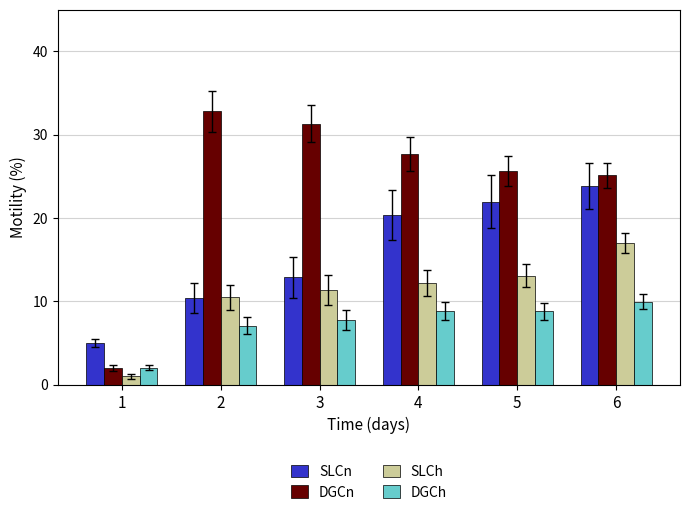

What are all the series names shown in the legend?

SLCn, DGCn, SLCh, DGCh